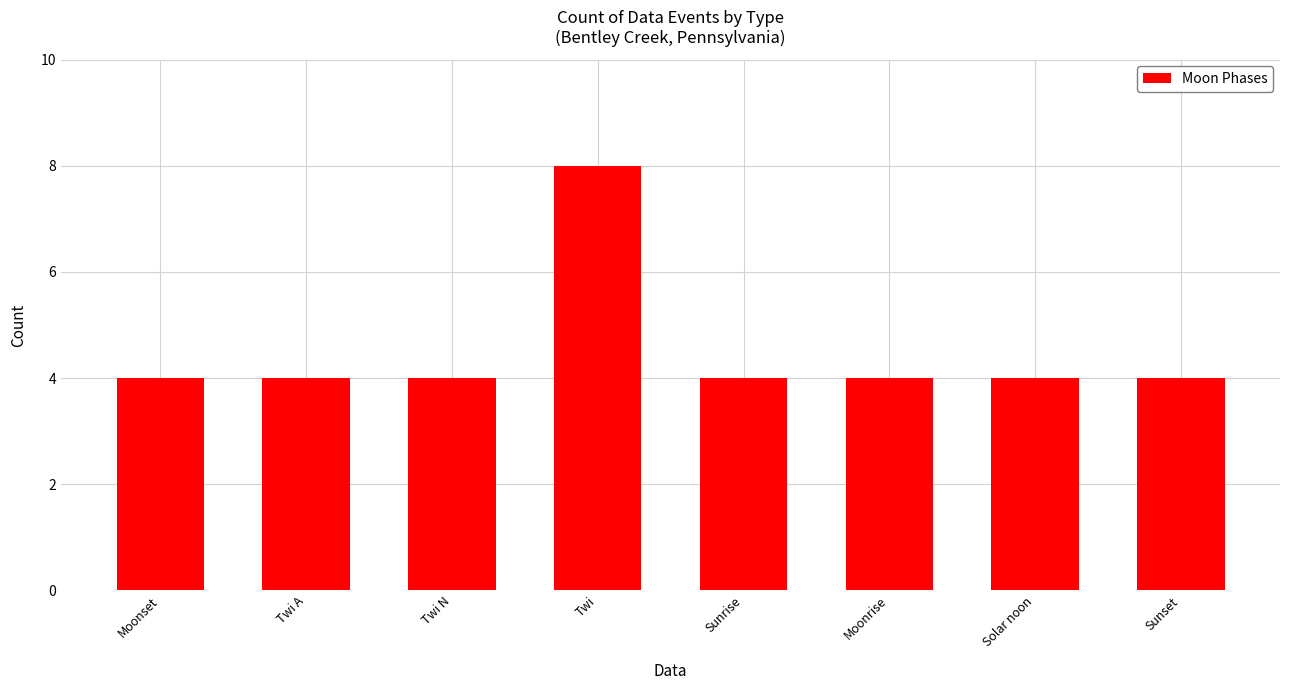

True or false: the data shows 8 at Twi.

True